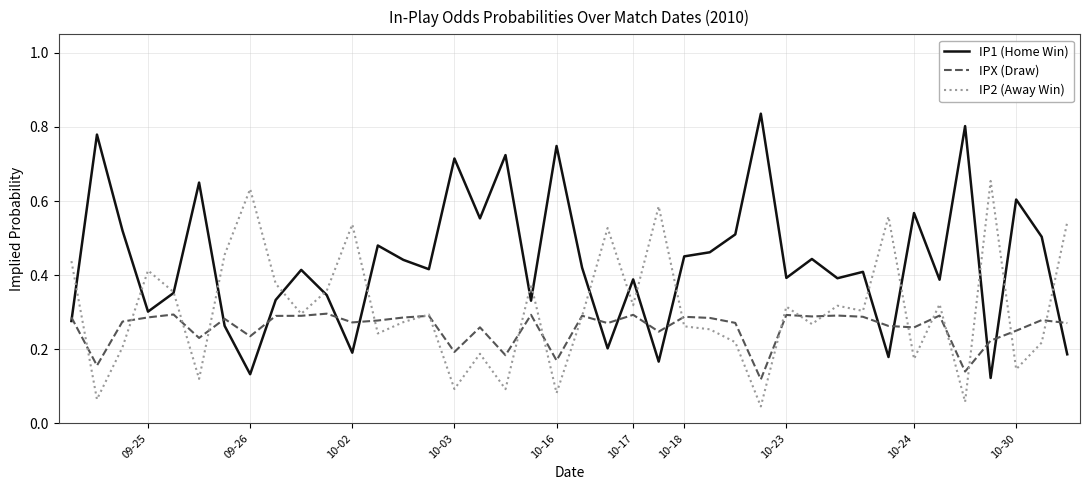

Does the chart display data point markers on the line(s)?

No